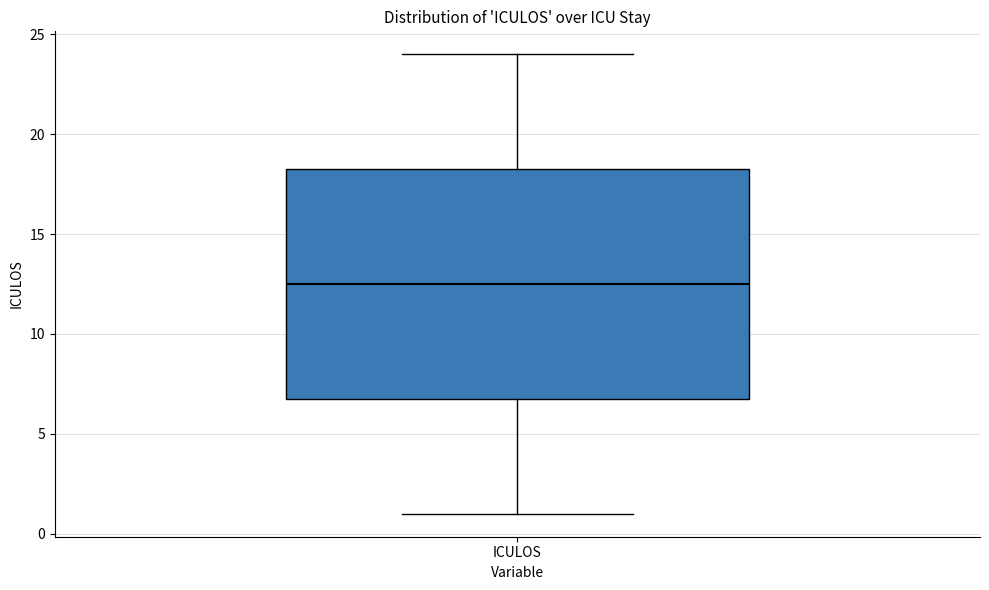

Read this box plot against the y-axis: the position of the median line, the range covered by the box, and the ends of both whiskers. The values are not printed on the chart, so give them approximately, as read against the axis.

median 12.5, box 7.0 to 18.5, whiskers 1.0 to 24.0